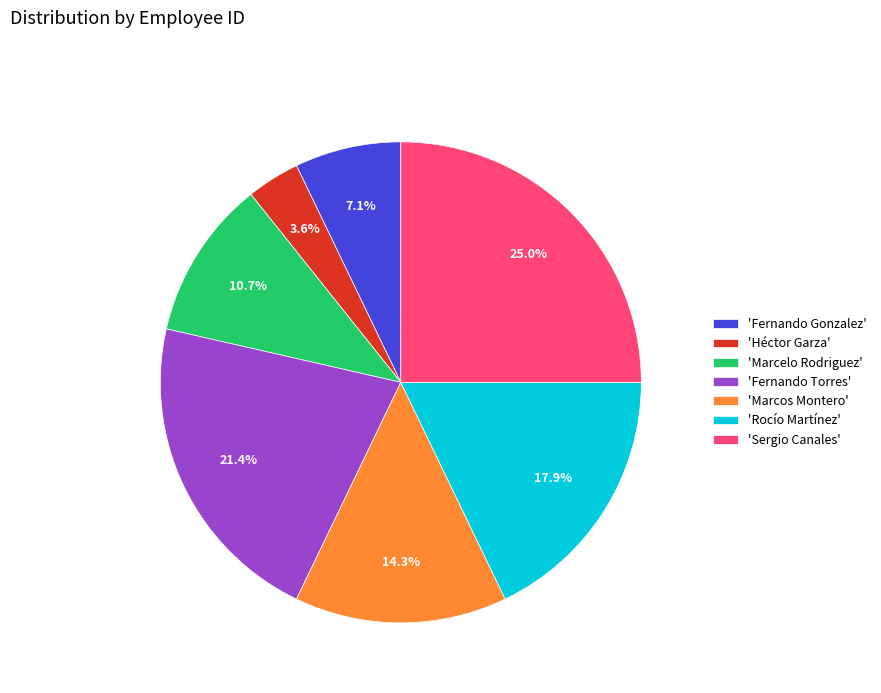

Rank the categories by value from highest to lowest.

'Sergio Canales', 'Fernando Torres', 'Rocío Martínez', 'Marcos Montero', 'Marcelo Rodriguez', 'Fernando Gonzalez', 'Héctor Garza'